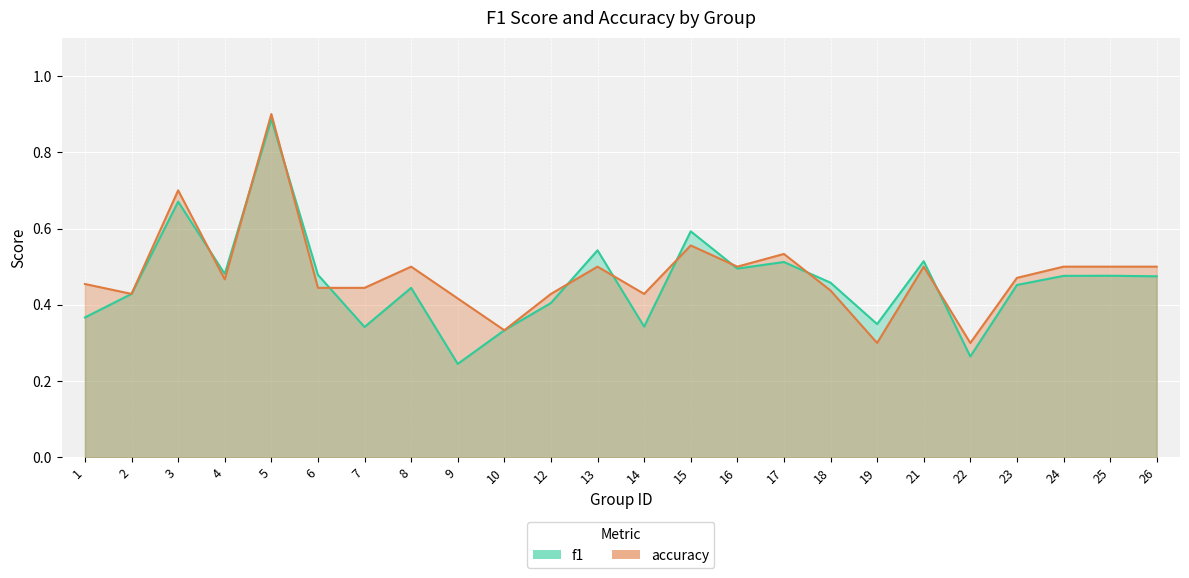

True or false: accuracy has a value of 0.5 at 21.

True